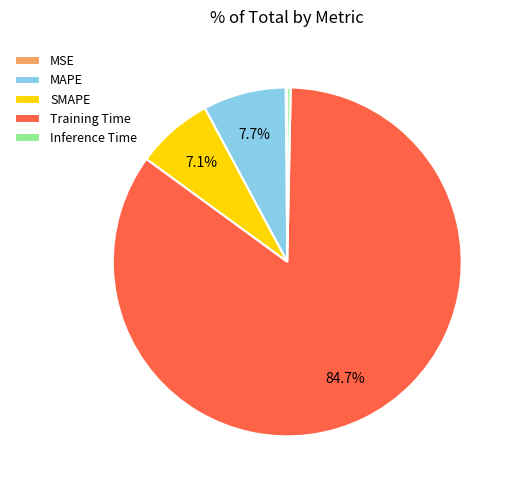

To the nearest percent, what is the average slice percentage?

20%